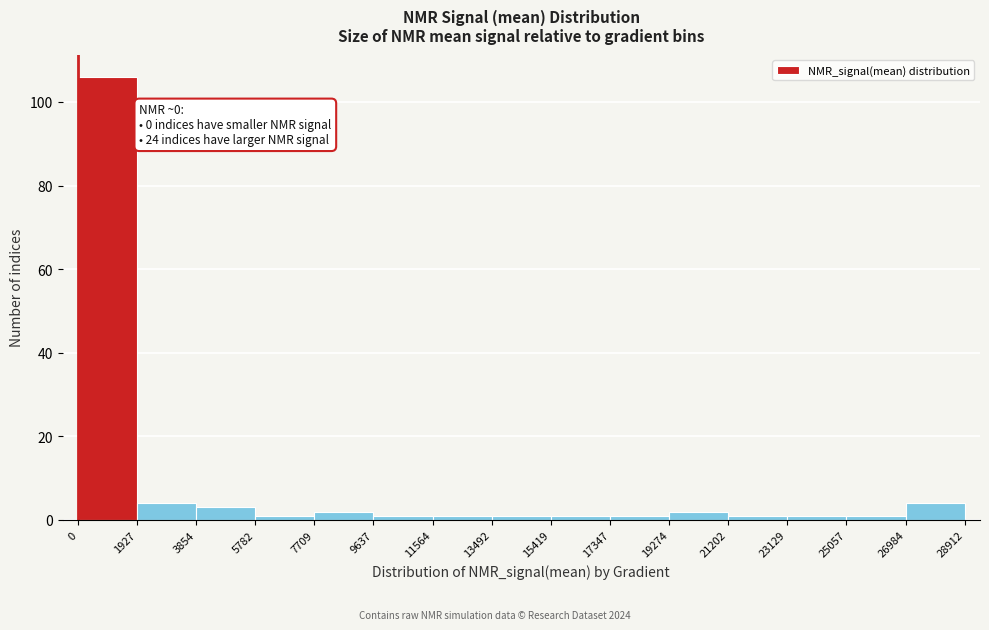

Over which range of the x-axis is the bar tallest?

0 to 1927